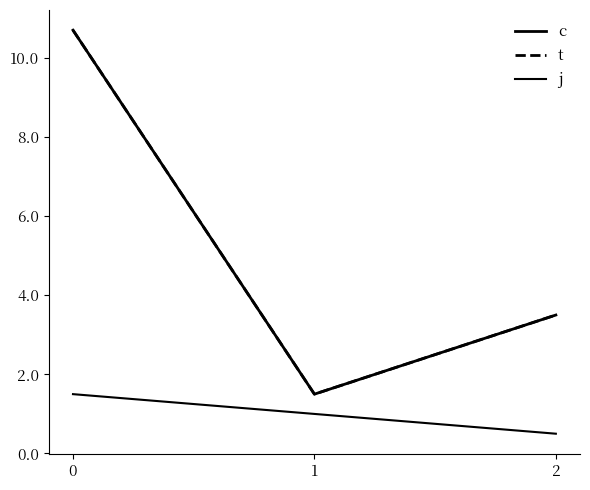

What is the approximate value of j at 1?

1.0